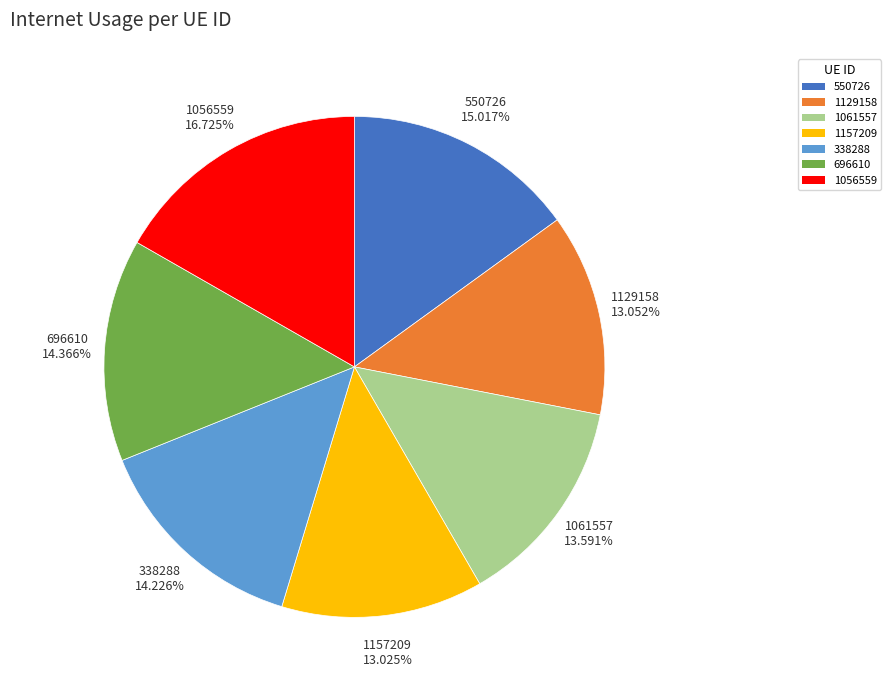

Does 338288 account for over 50% of the chart?

No